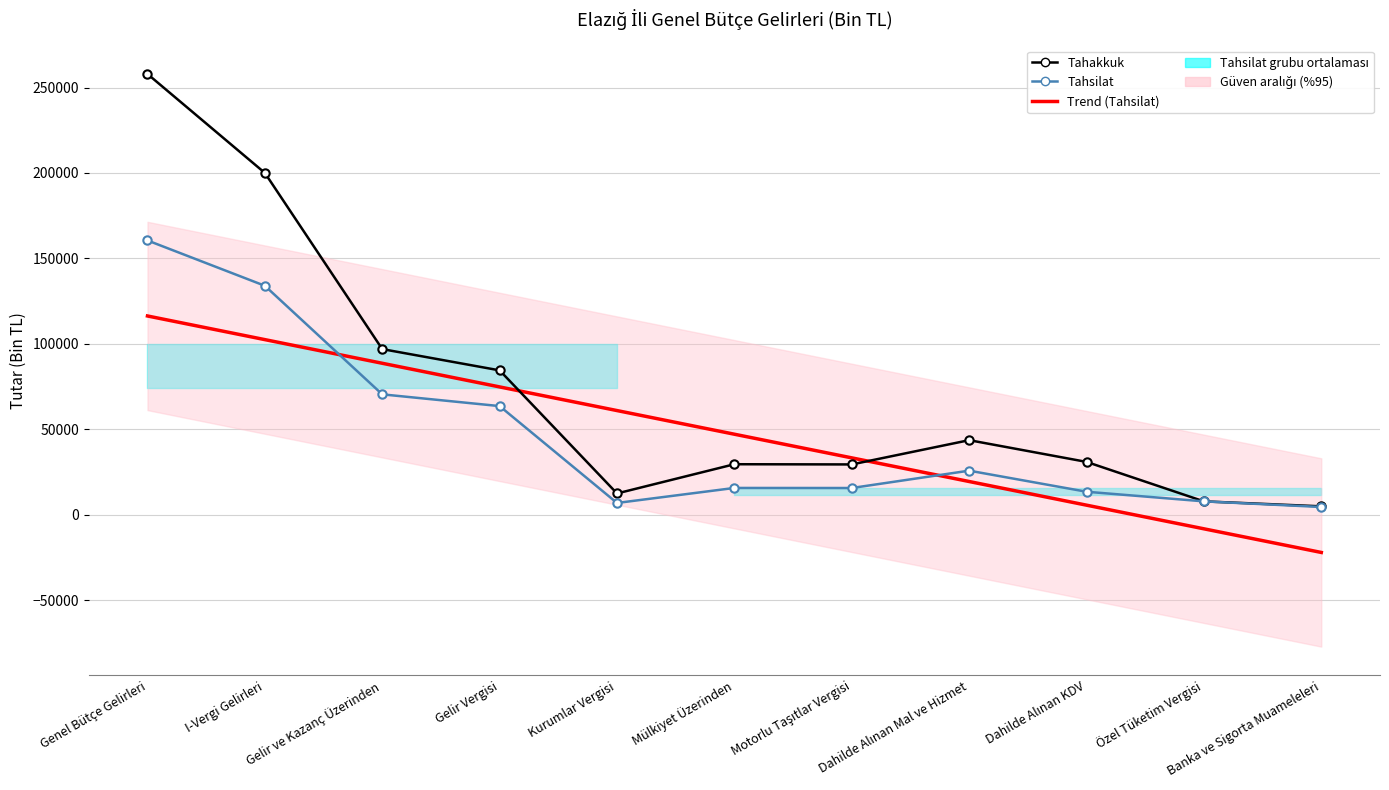

What is the difference between the maximum and minimum values in the Tahakkuk series?

253026.0